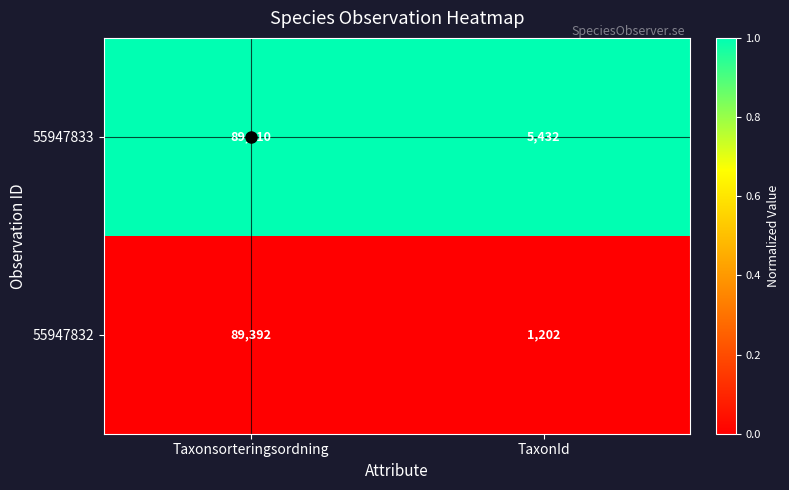

At which category is the sum across all series the highest?

Taxonsorteringsordning